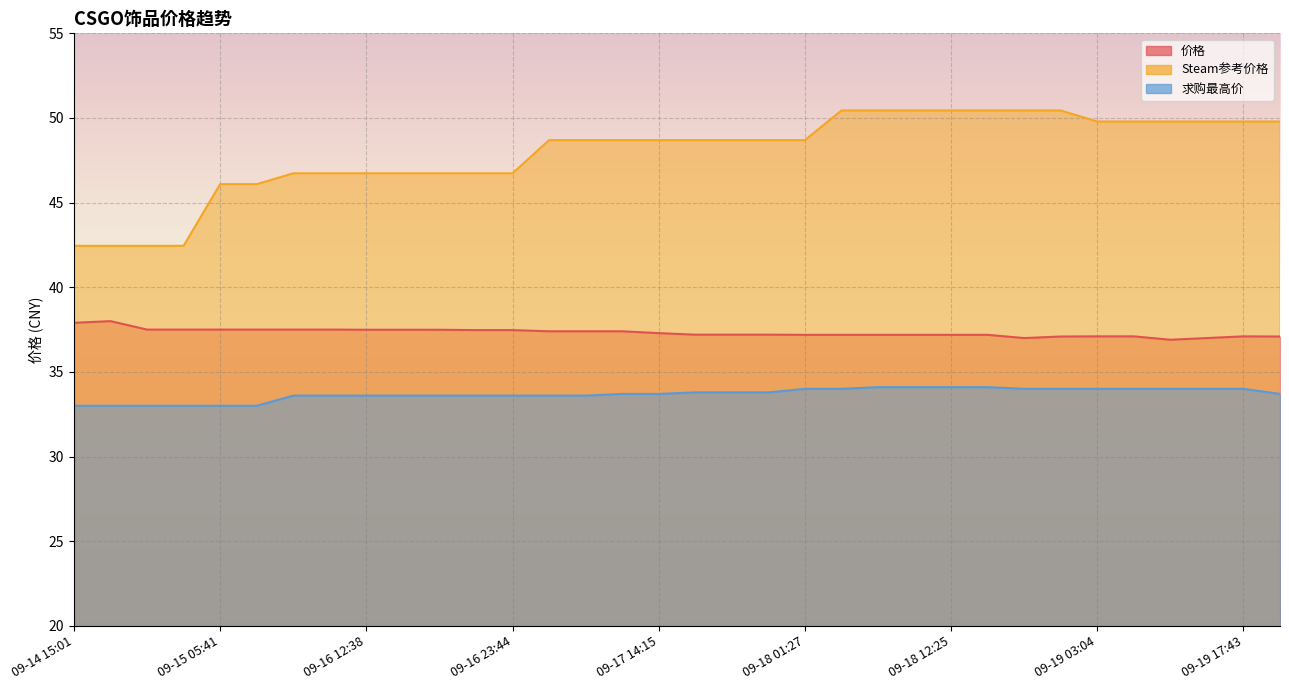

Reading left to right, what are all the values shown in this chart?

价格: 09-14 15:01=37.9	09-14 18:41=38.0	09-14 22:23=37.5	09-15 02:03=37.5	09-15 05:41=37.5	09-15 09:20=37.5	09-16 05:12=37.5	09-16 08:45=37.5	09-16 12:38=37.5	09-16 16:22=37.5	09-16 20:08=37.5	09-16 23:39=37.5	09-16 23:44=37.5	09-17 03:20=37.4	09-17 07:01=37.4	09-17 10:36=37.4	09-17 14:15=37.3	09-17 17:54=37.2	09-17 18:05=37.2	09-17 21:44=37.2	09-18 01:27=37.2	09-18 05:05=37.2	09-18 08:46=37.2	09-18 12:21=37.2	09-18 12:25=37.2	09-18 16:05=37.2	09-18 19:43=37.0	09-18 23:26=37.1	09-19 03:04=37.1	09-19 06:43=37.1	09-19 10:24=36.9	09-19 14:01=37.0	09-19 17:43=37.1	09-19 21:23=37.1
Steam参考价格: 09-14 15:01=42.5	09-14 18:41=42.5	09-14 22:23=42.5	09-15 02:03=42.5	09-15 05:41=46.1	09-15 09:20=46.1	09-16 05:12=46.7	09-16 08:45=46.7	09-16 12:38=46.7	09-16 16:22=46.7	09-16 20:08=46.7	09-16 23:39=46.7	09-16 23:44=46.7	09-17 03:20=48.7	09-17 07:01=48.7	09-17 10:36=48.7	09-17 14:15=48.7	09-17 17:54=48.7	09-17 18:05=48.7	09-17 21:44=48.7	09-18 01:27=48.7	09-18 05:05=50.4	09-18 08:46=50.4	09-18 12:21=50.4	09-18 12:25=50.4	09-18 16:05=50.4	09-18 19:43=50.4	09-18 23:26=50.4	09-19 03:04=49.8	09-19 06:43=49.8	09-19 10:24=49.8	09-19 14:01=49.8	09-19 17:43=49.8	09-19 21:23=49.8
求购最高价: 09-14 15:01=33.0	09-14 18:41=33.0	09-14 22:23=33.0	09-15 02:03=33.0	09-15 05:41=33.0	09-15 09:20=33.0	09-16 05:12=33.6	09-16 08:45=33.6	09-16 12:38=33.6	09-16 16:22=33.6	09-16 20:08=33.6	09-16 23:39=33.6	09-16 23:44=33.6	09-17 03:20=33.6	09-17 07:01=33.6	09-17 10:36=33.7	09-17 14:15=33.7	09-17 17:54=33.8	09-17 18:05=33.8	09-17 21:44=33.8	09-18 01:27=34.0	09-18 05:05=34.0	09-18 08:46=34.1	09-18 12:21=34.1	09-18 12:25=34.1	09-18 16:05=34.1	09-18 19:43=34.0	09-18 23:26=34.0	09-19 03:04=34.0	09-19 06:43=34.0	09-19 10:24=34.0	09-19 14:01=34.0	09-19 17:43=34.0	09-19 21:23=33.7